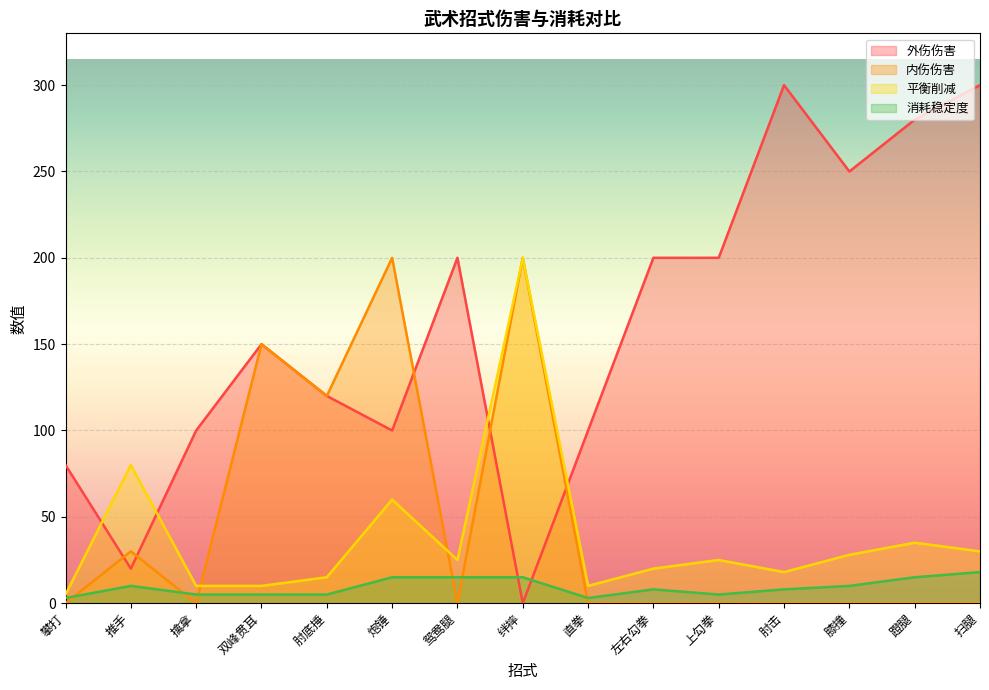

How many categories are shown in the chart?

15